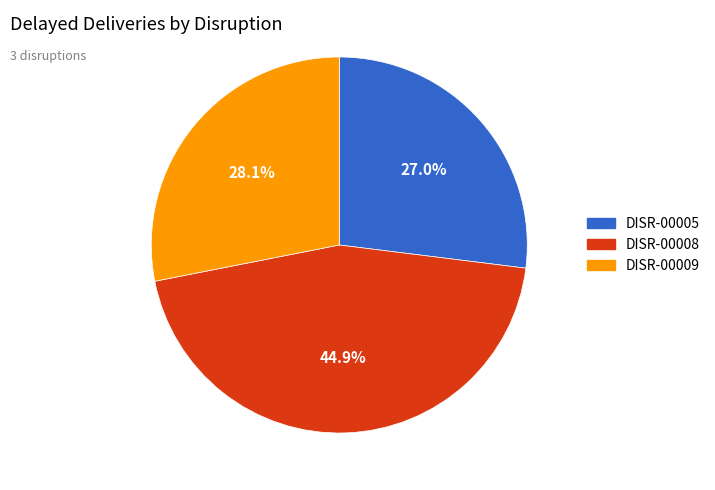

Is it true that DISR-00005 is 37% of the pie?

False